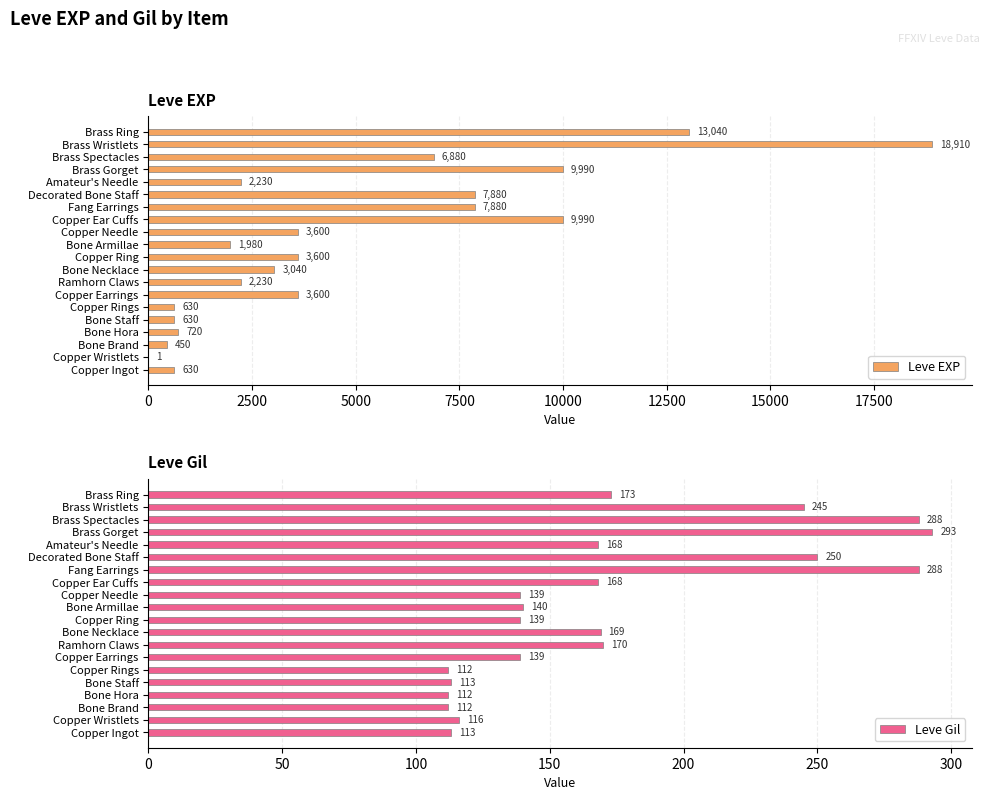

The Leve EXP series shows 3600 at Copper Earrings. True or false?

True